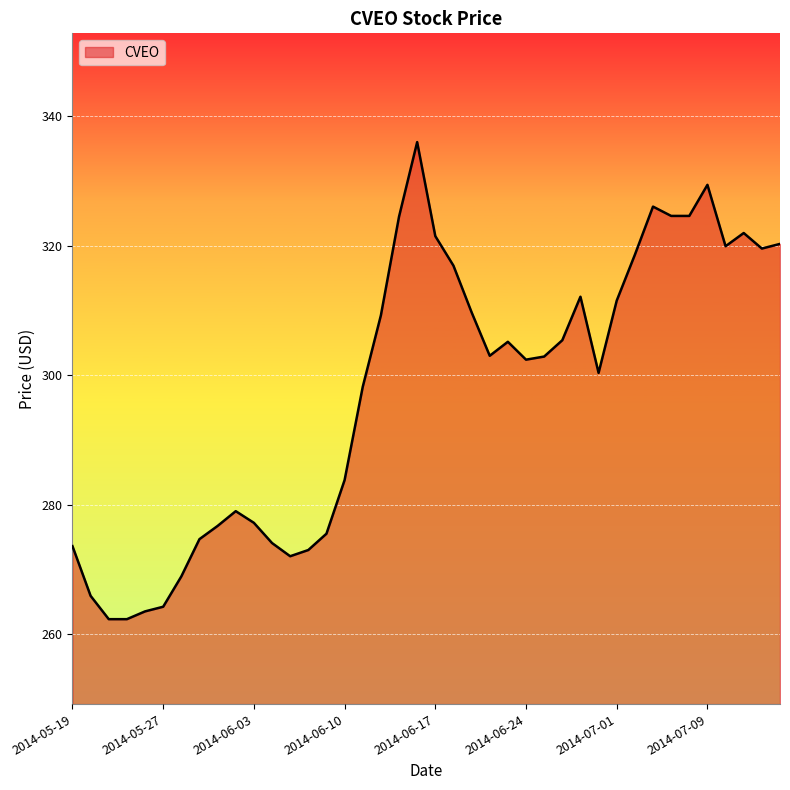

Does the chart display data point markers on the line(s)?

No